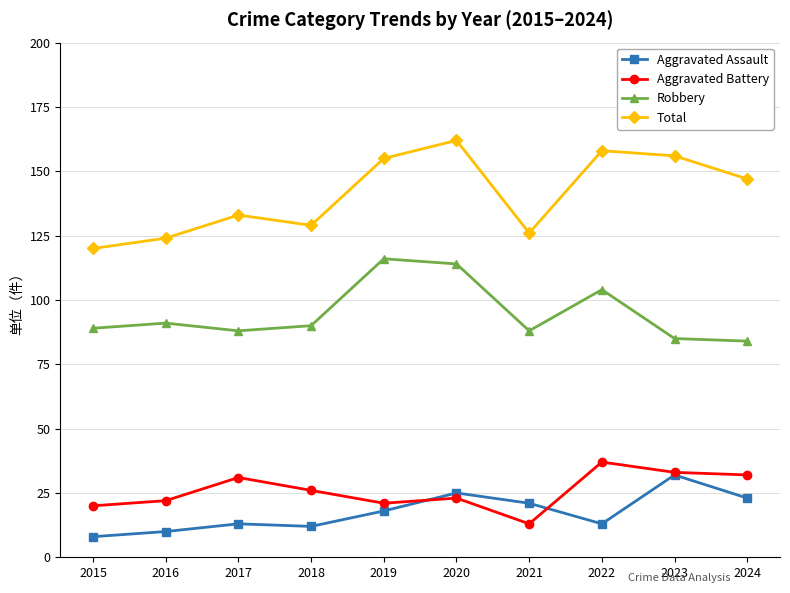

What is the spread (max minus min) of values at 2023?

124